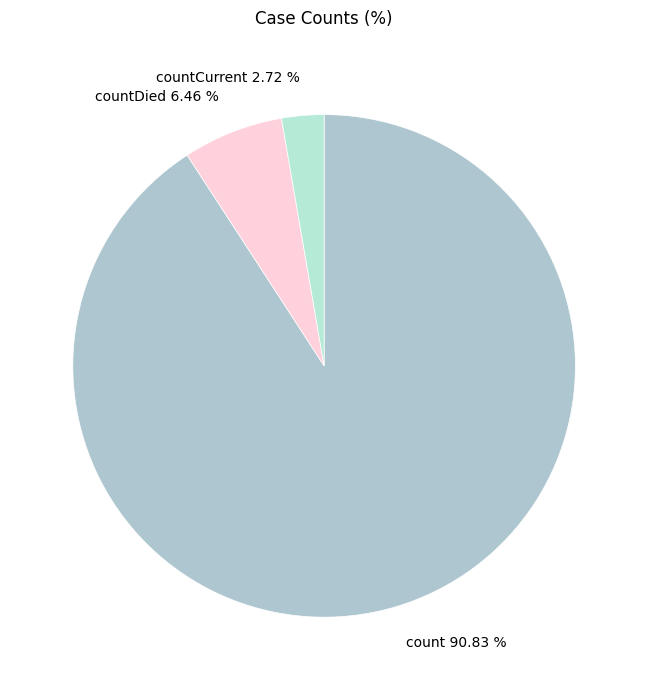

How many slices are in this pie chart?

3